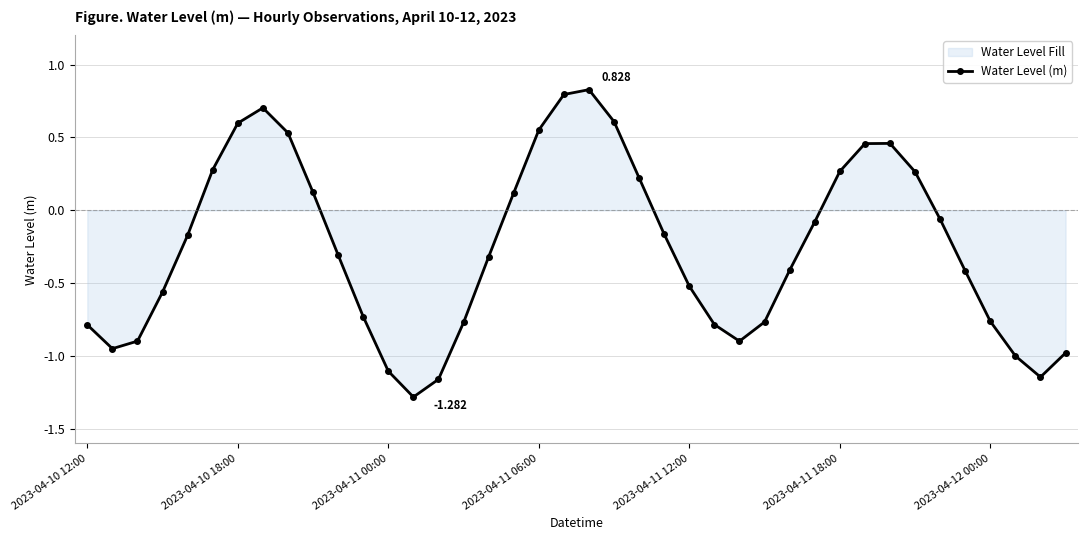

True or false: there are more than 0 points higher than both neighbors.

True